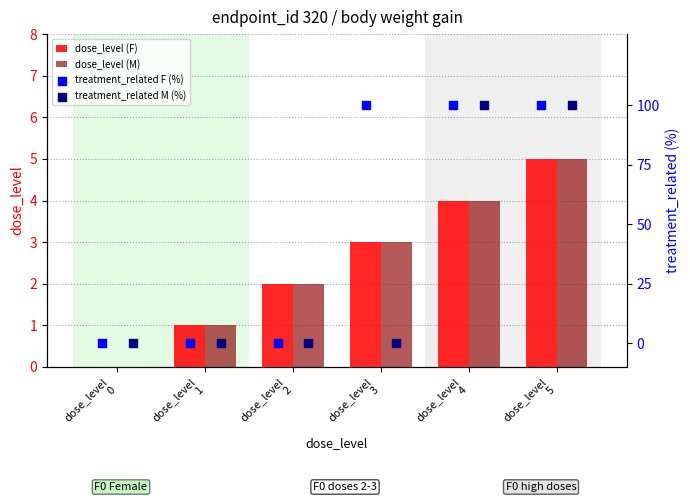

What are all the series names shown in the legend?

dose_level (F), dose_level (M), treatment_related F (%), treatment_related M (%)